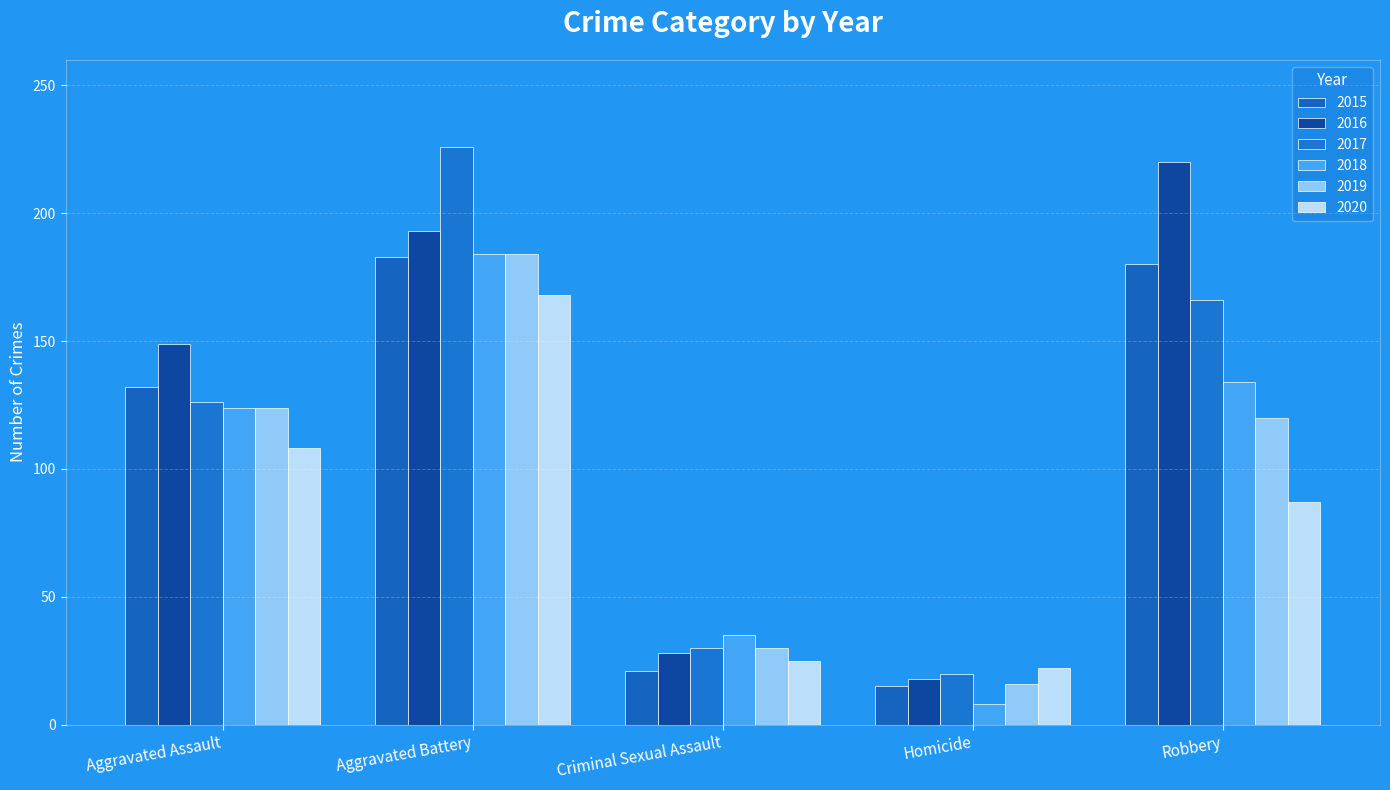

Which category has the highest value in the 2020 series?

Aggravated Battery